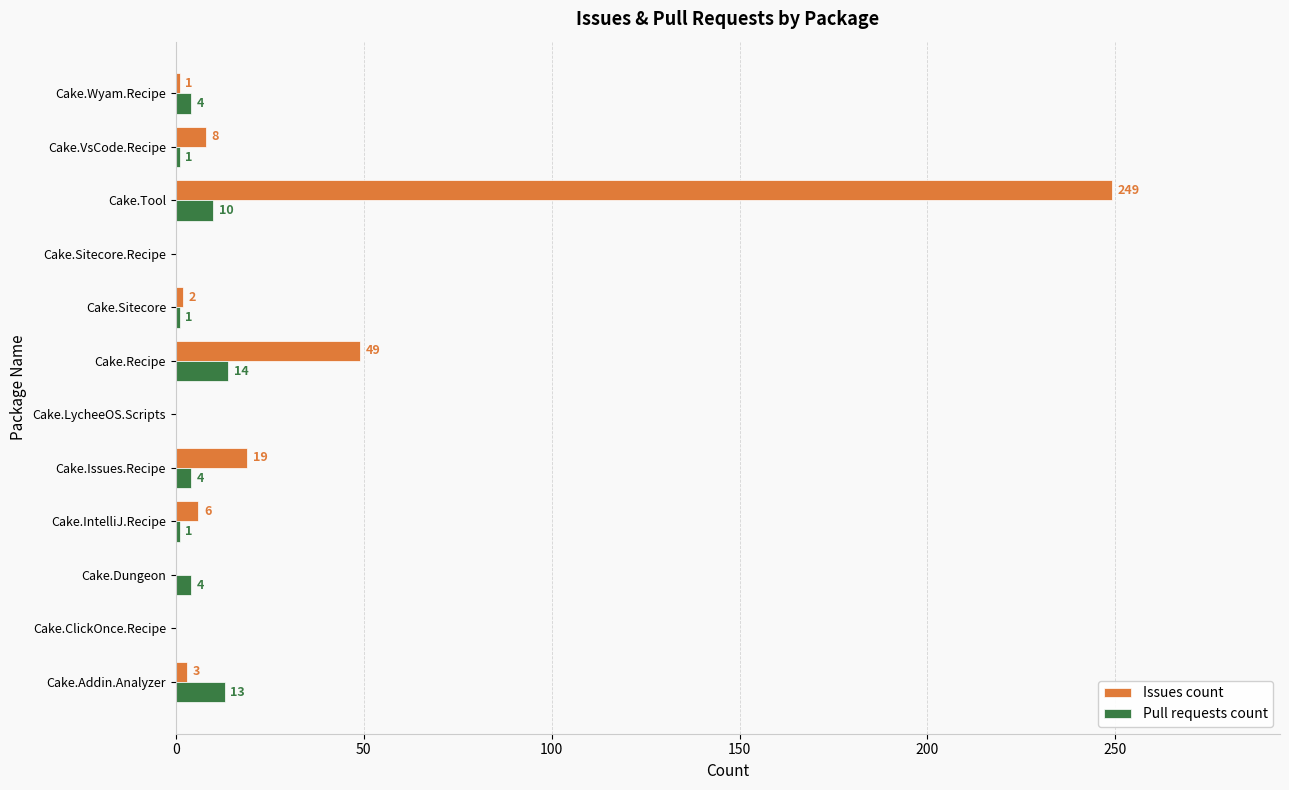

What is the total value across all series at Cake.IntelliJ.Recipe?

7